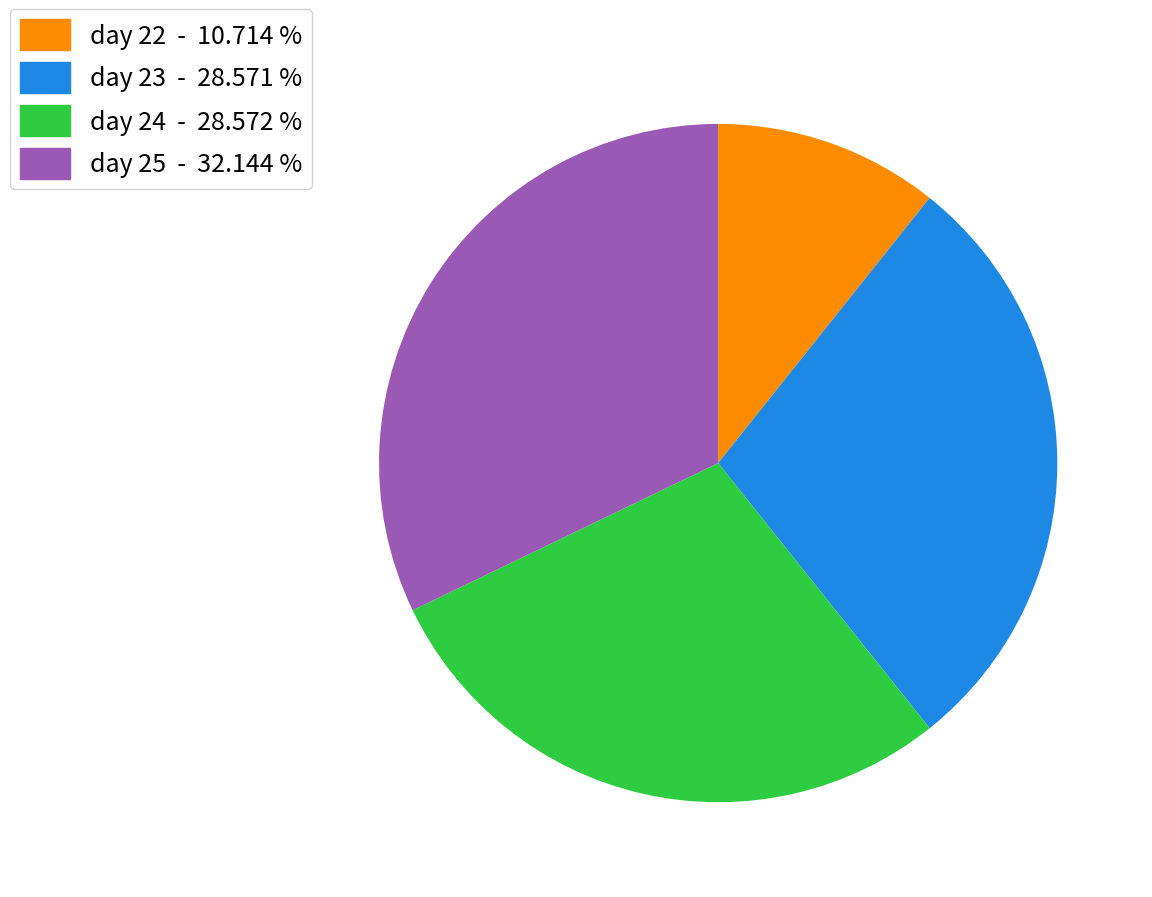

What is the ratio of the value at day 22 to the value at day 24?

0.4